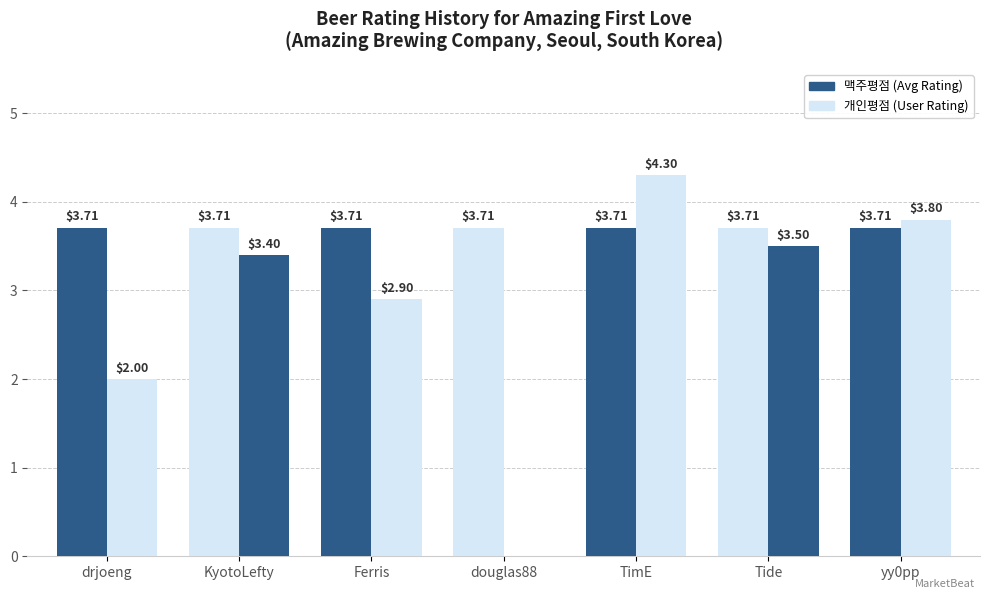

What is the label of the 1st bar from the right?

yy0pp